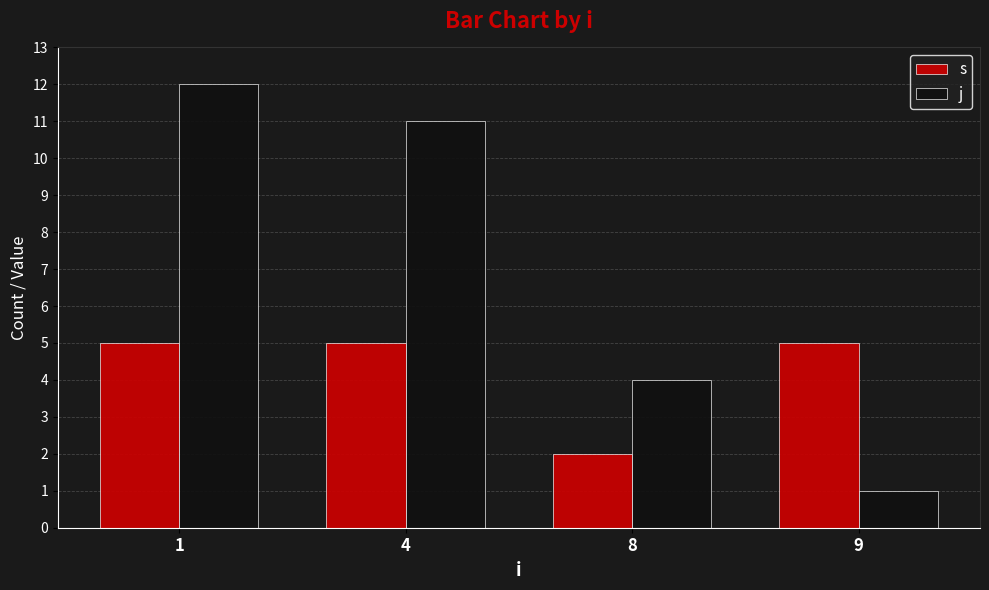

Which series has the widest spread of values?

j